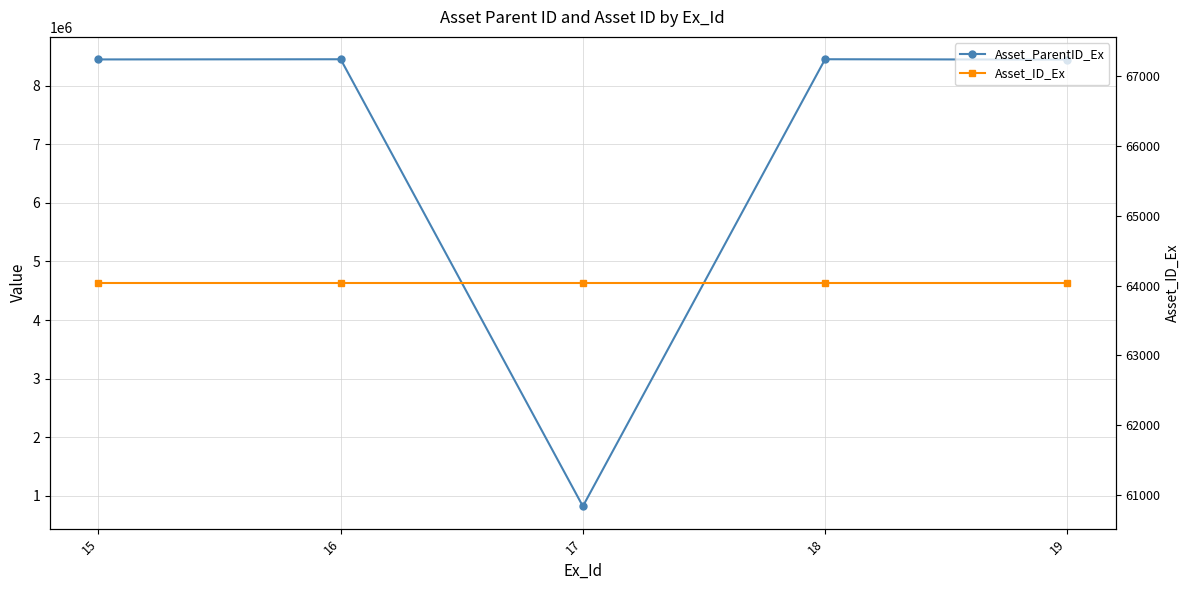

At which label does Asset_ID_Ex reach its minimum?

15